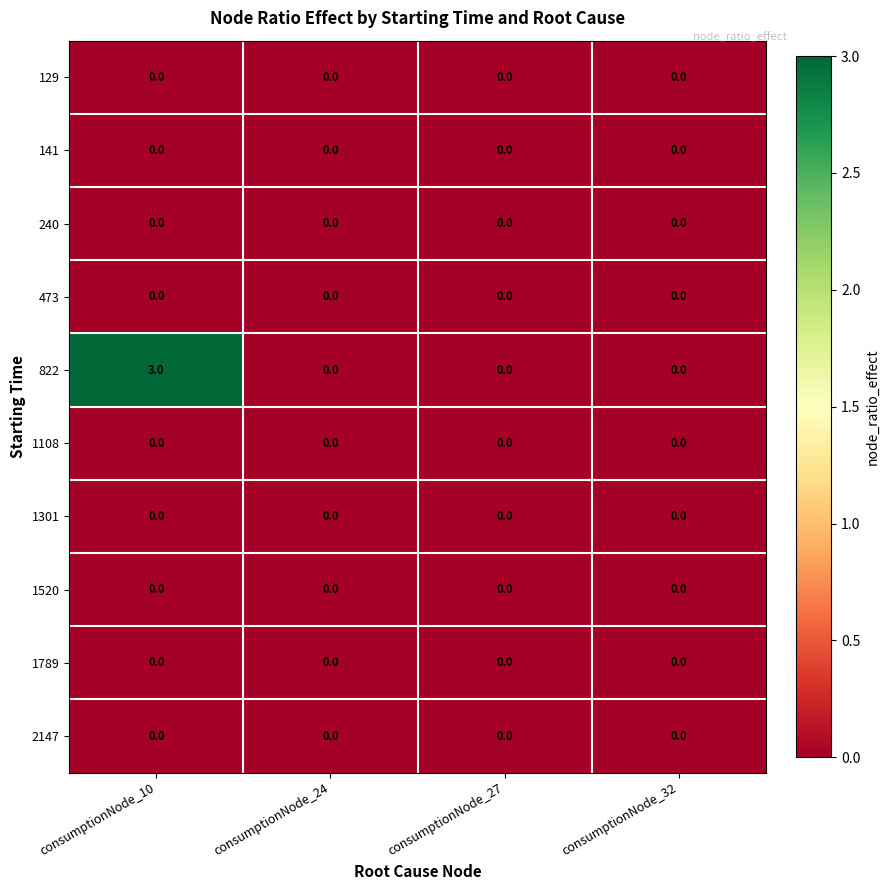

Between consumptionNode_10 and consumptionNode_32, which series saw the biggest shift?

822